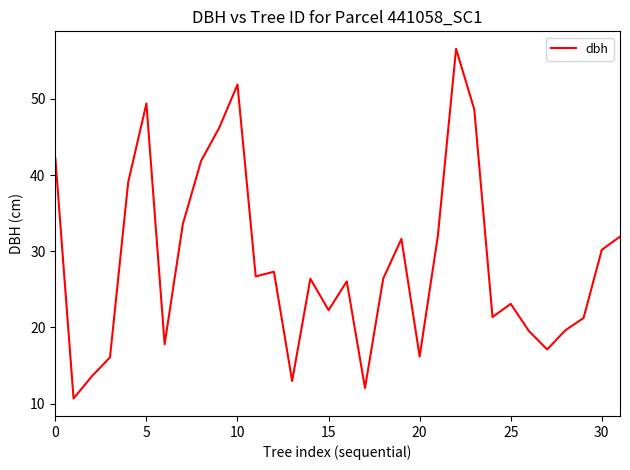

What is the greatest value displayed?

56.6